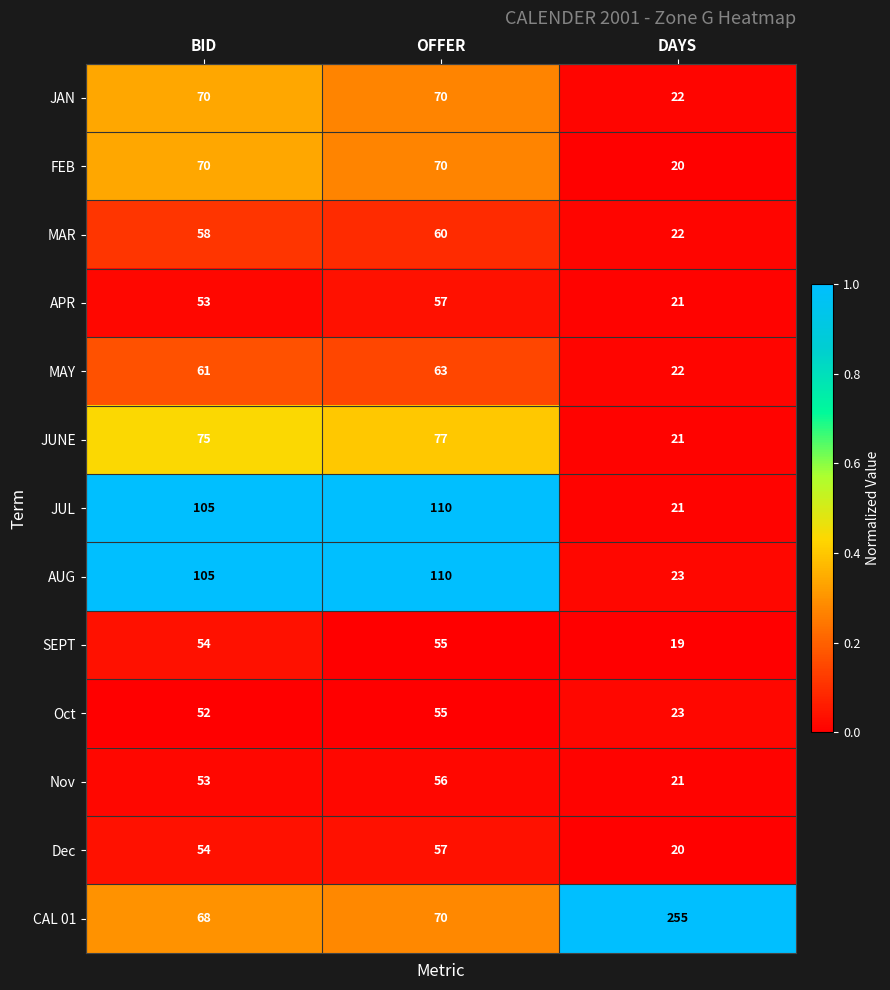

Count the number of categories in the chart.

3